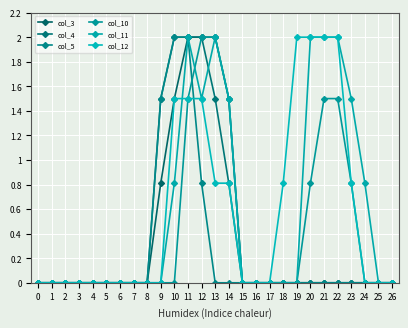

What is the difference between the second highest and minimum values in the col_5 series?

2.0